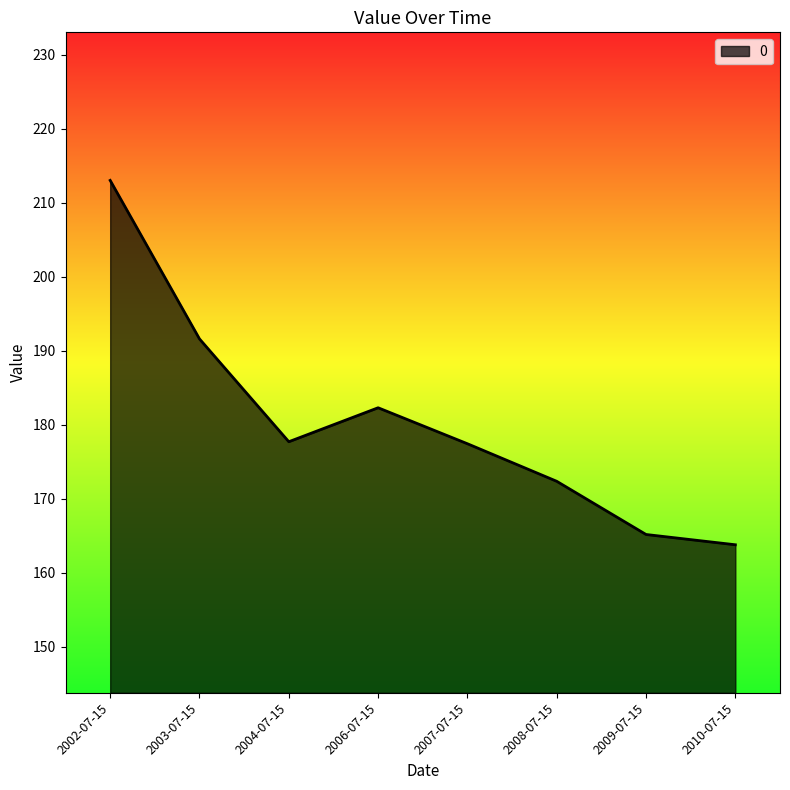

What value does the data have at 2009-07-15?

165.2